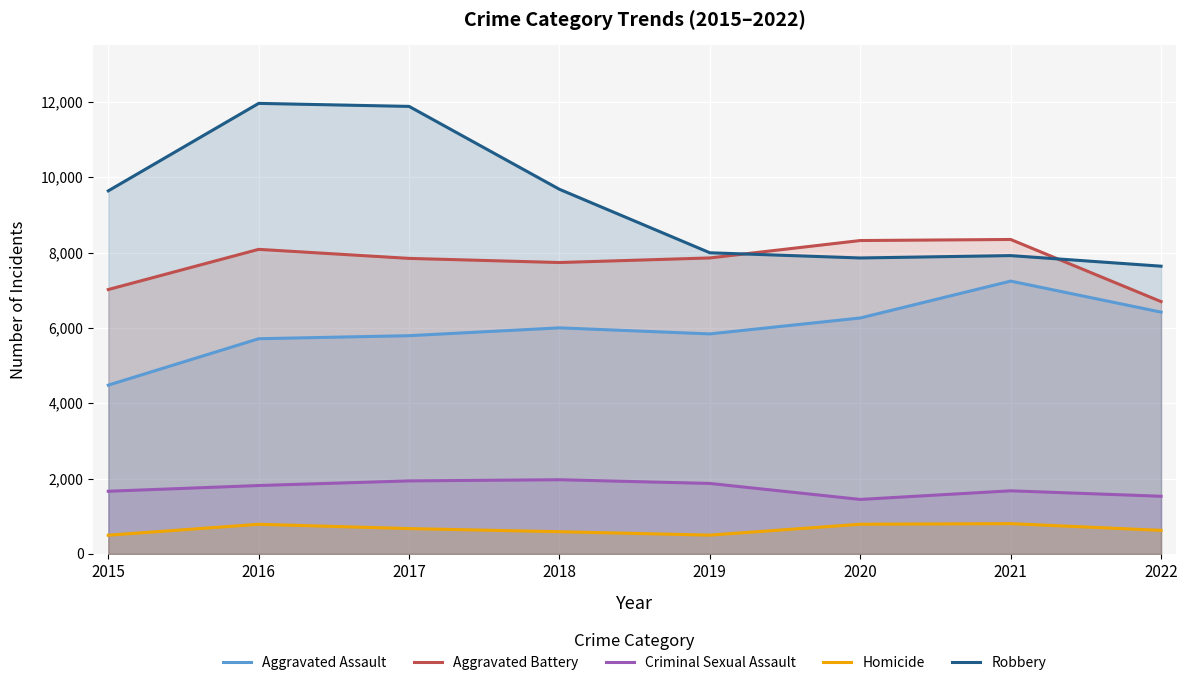

Which category has the highest value in the Aggravated Assault series?

2021